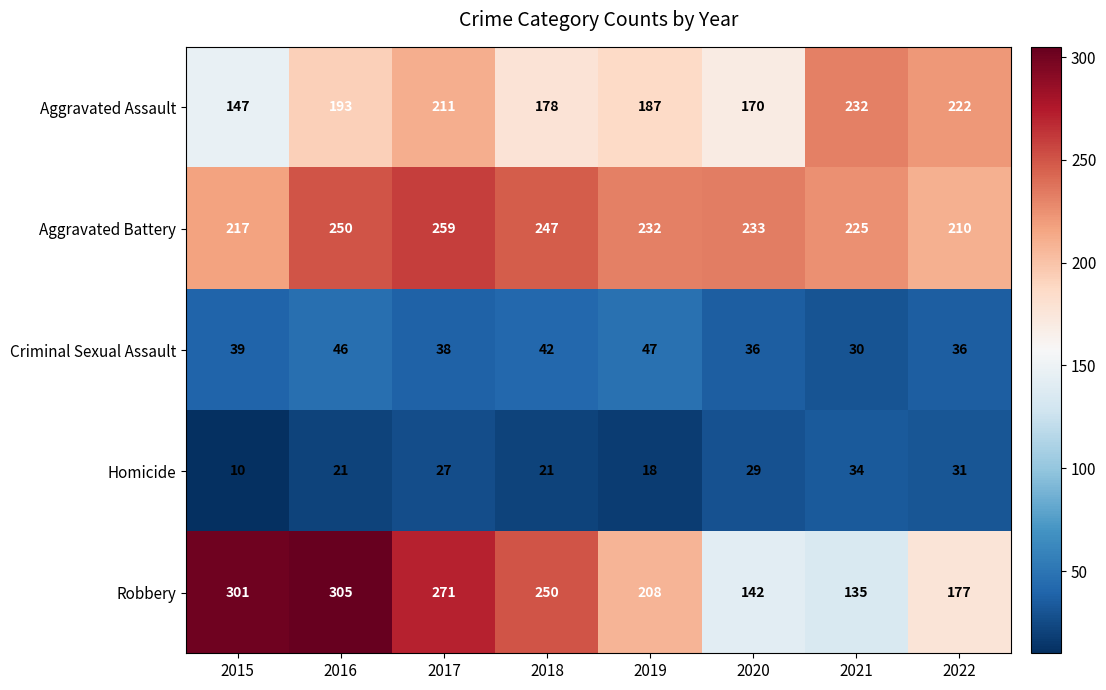

True or false: Aggravated Battery has a value of 247 at 2018.

True